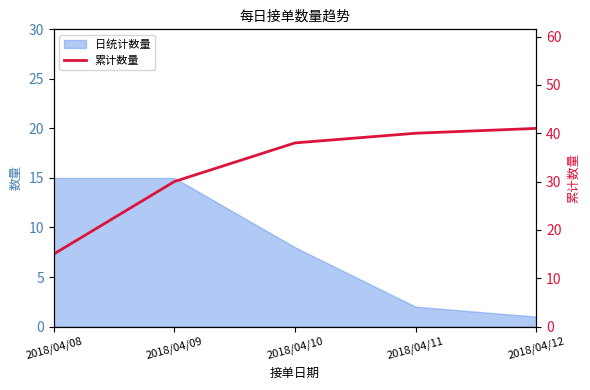

What is the ratio of the value at 2018/04/09 to the value at 2018/04/10?

0.8